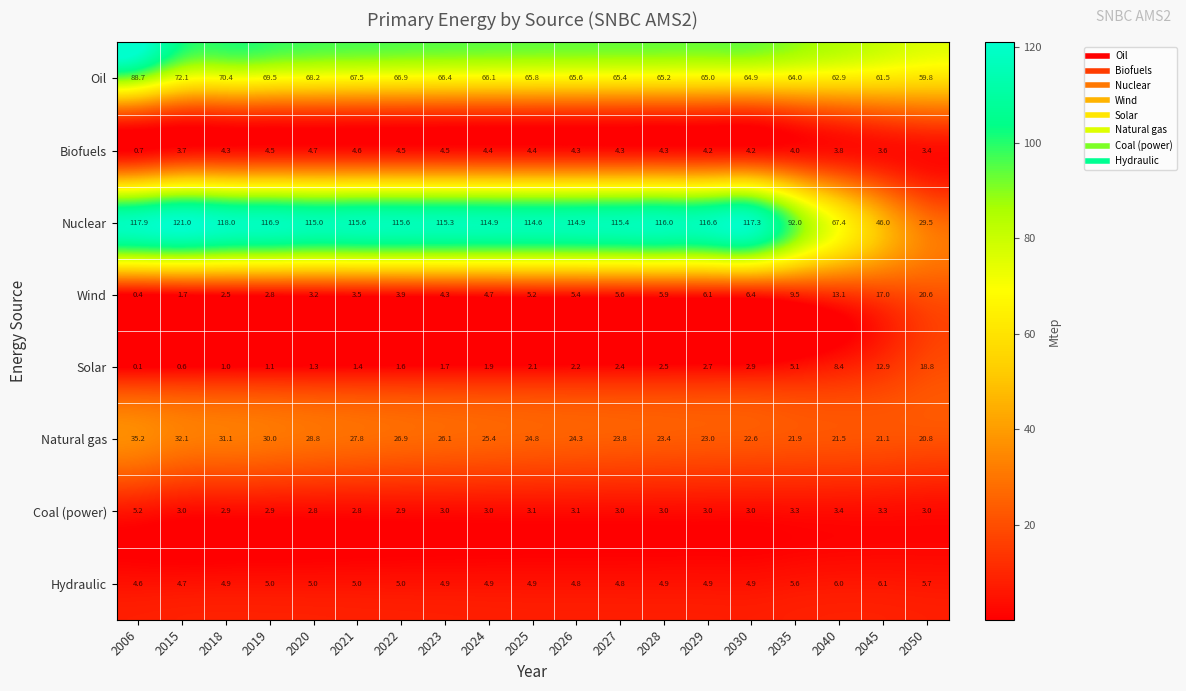

Rank the series at 2035 from highest to lowest value.

Nuclear, Oil, Natural gas, Wind, Hydraulic, Solar, Biofuels, Coal (power)